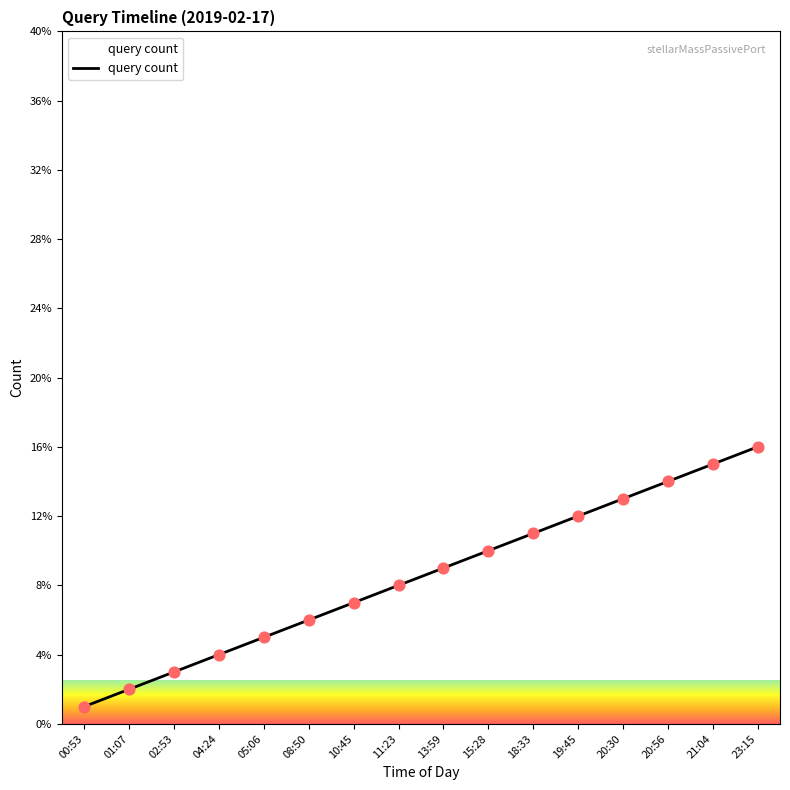

What is the change in value from 13:59 to 15:28?

+1